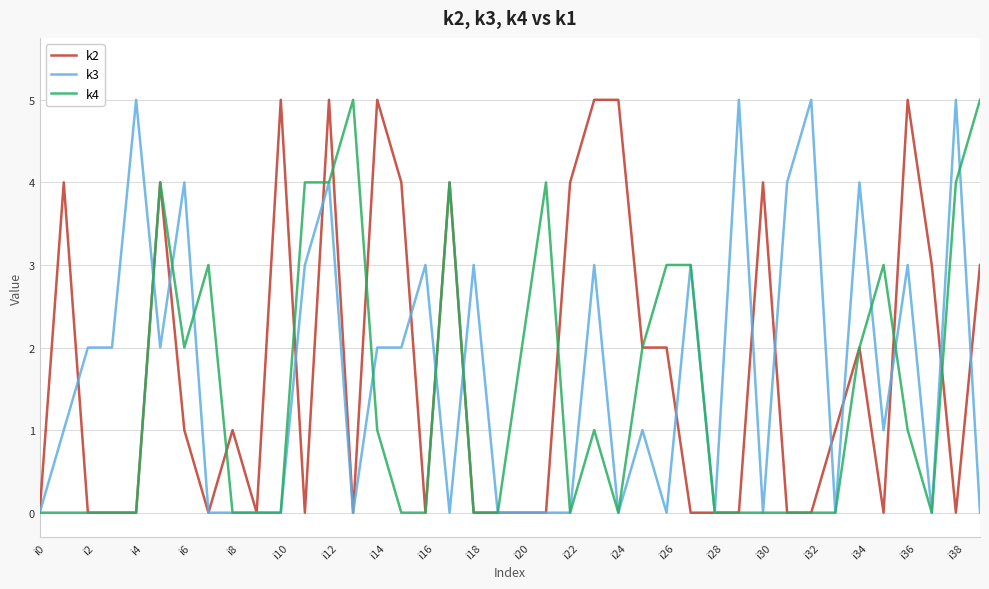

What is the difference between the highest and lowest values at i6?

3